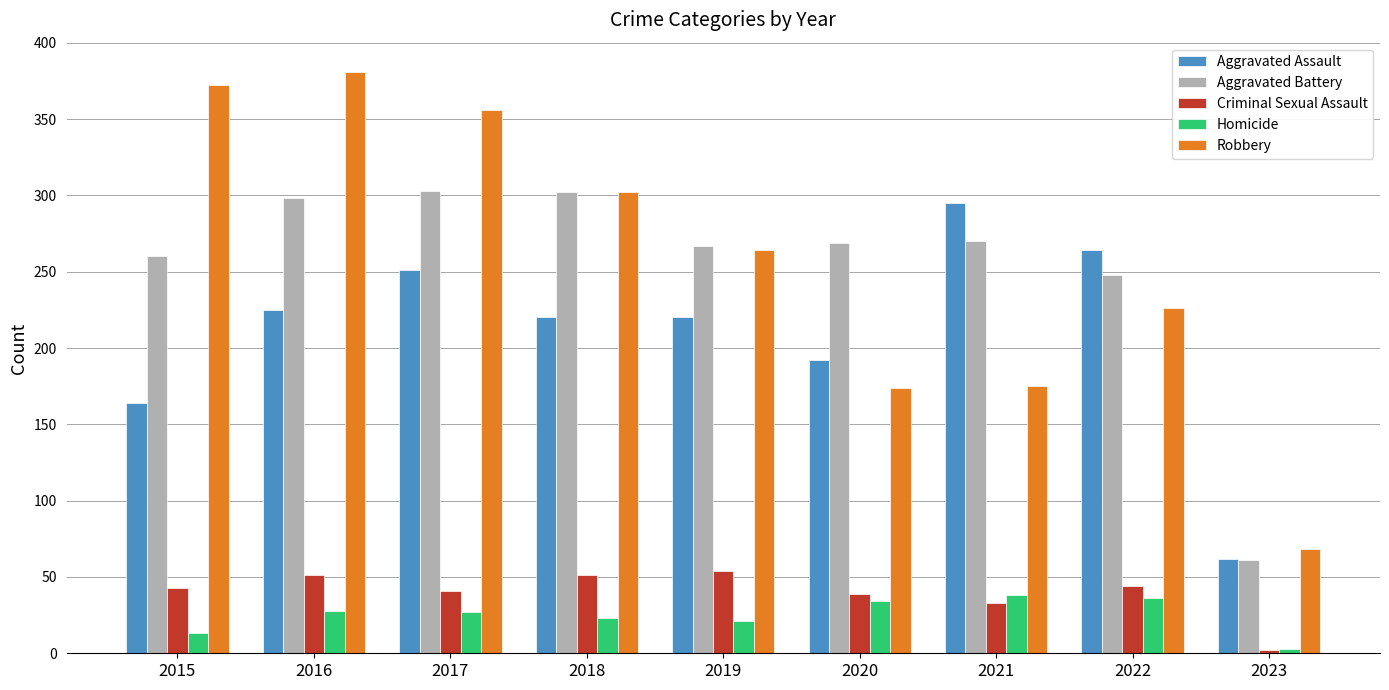

What is the value of the Aggravated Battery bar at the 3rd from the left?

303